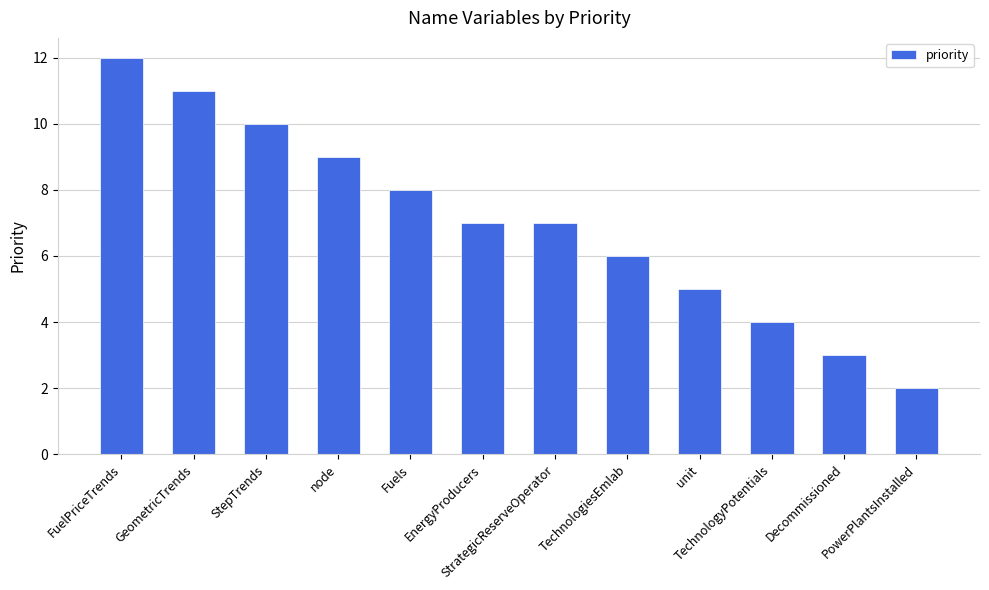

What is the sum of all values?

84